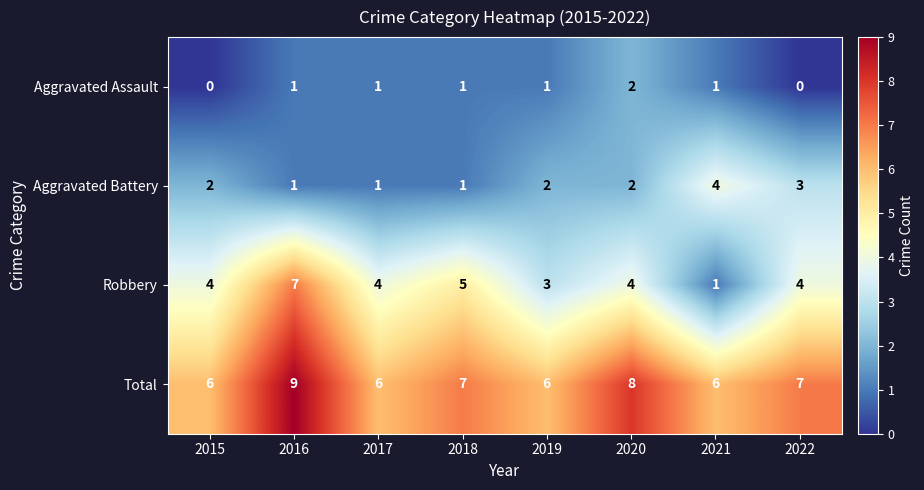

Is it true that Aggravated Assault equals 1 at 2022?

False